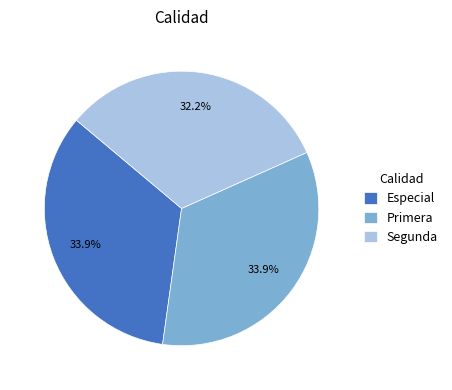

Count the number of slices in the pie.

3